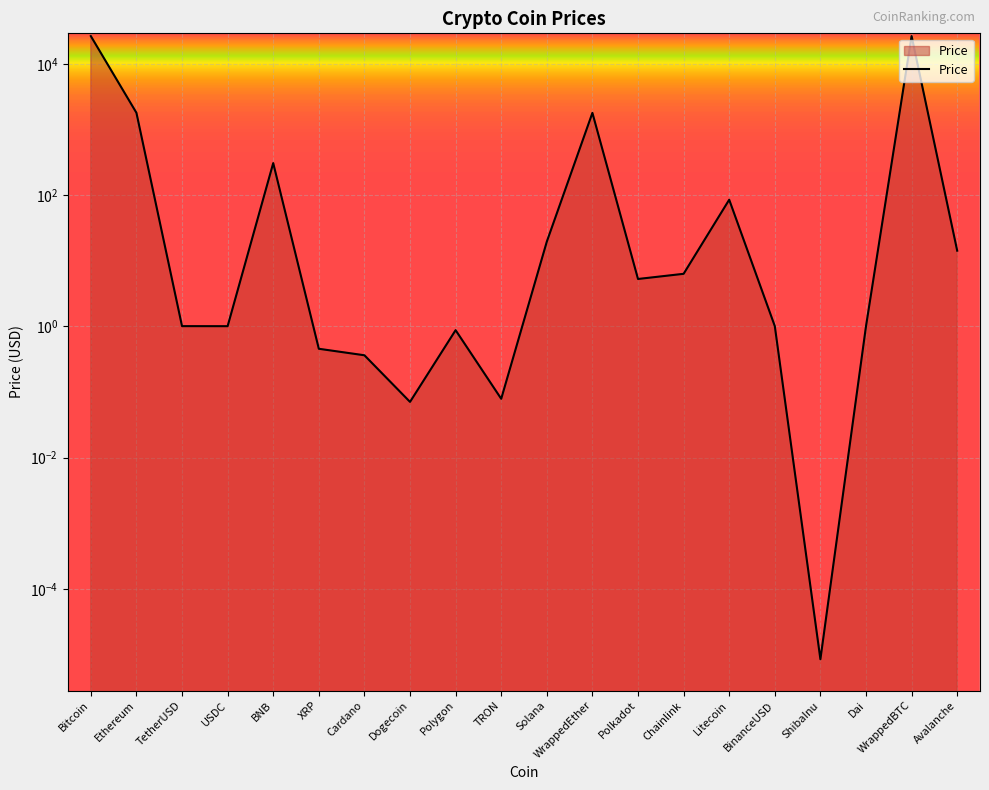

At which label does the data first exceed 5?

Bitcoin